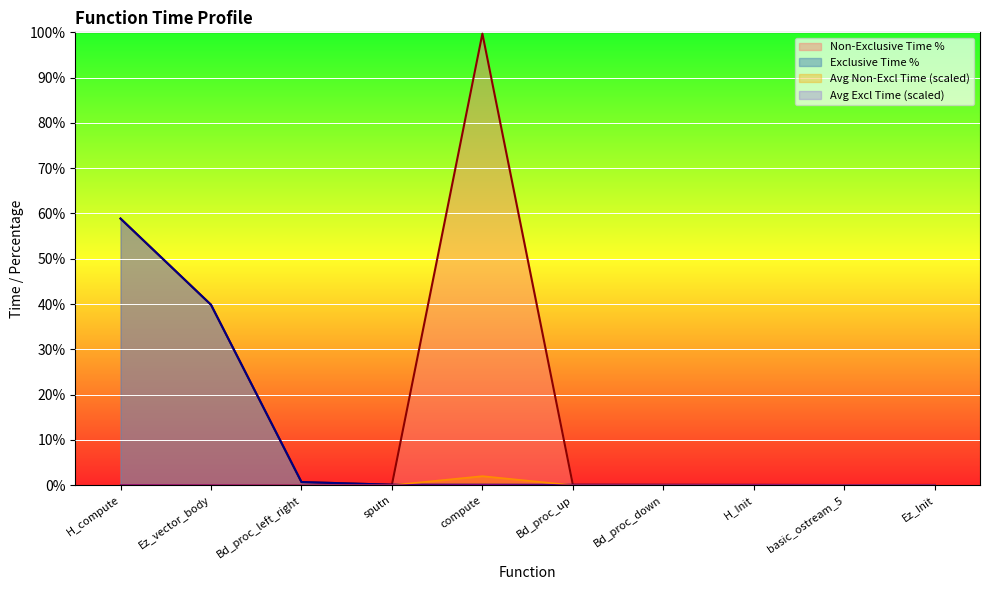

List the series in order of their peak value, lowest first.

avg_exclusive_time, avg_non_exclusive_time, exclusive_pct, non_exclusive_pct